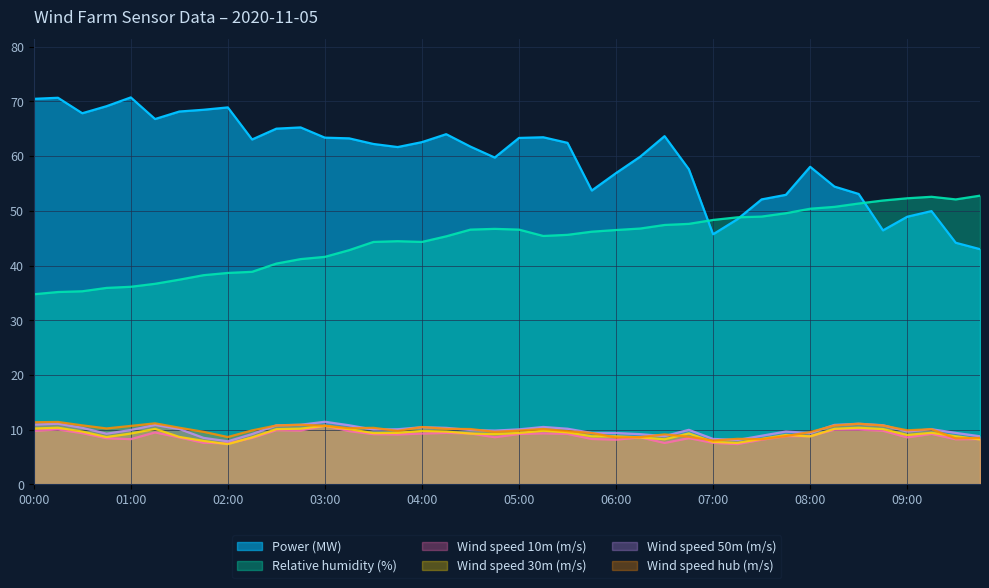

What is the total value across all series at 2020-11-05 05:30:00?

146.7